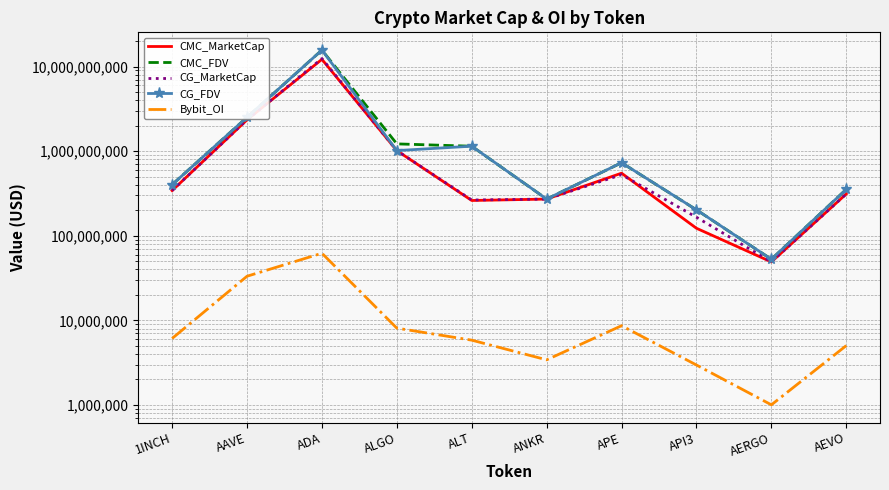

True or false: CG_MarketCap and CMC_MarketCap cross at least once.

True